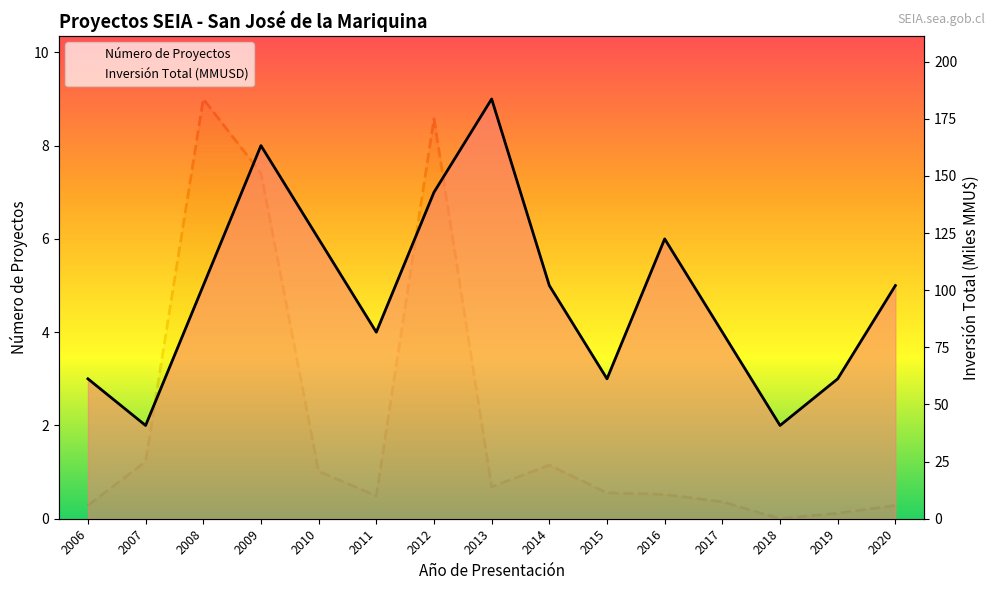

What value does the Número de Proyectos series have at 2010?

6.0